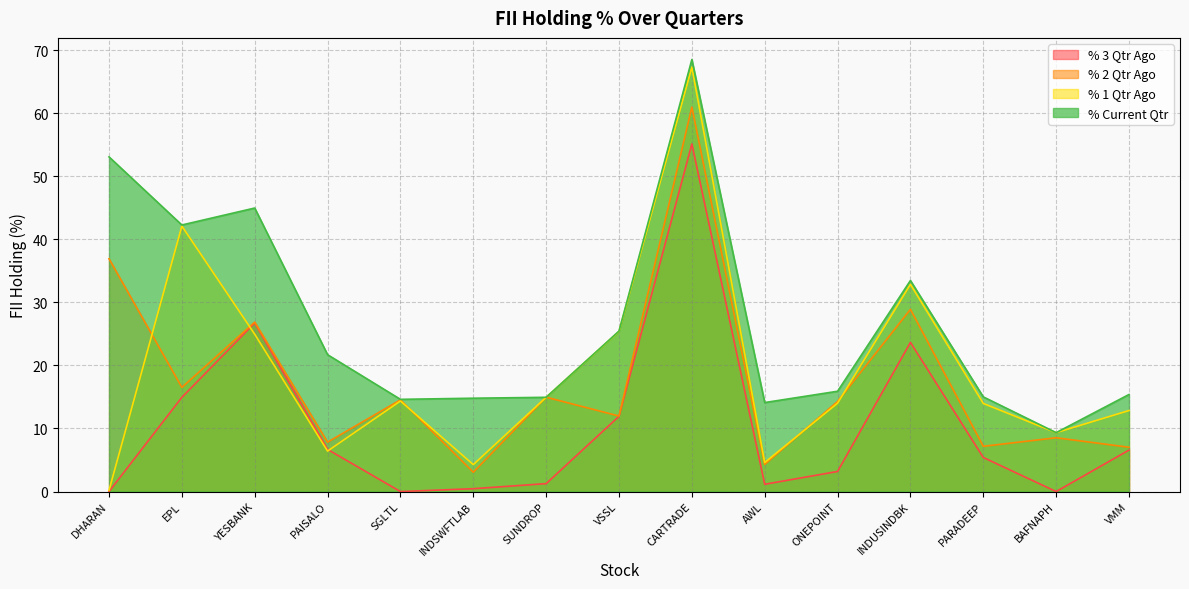

Is the value of % 3 Qtr Ago at DHARAN greater than the value of % Current Qtr at INDUSINDBK?

No